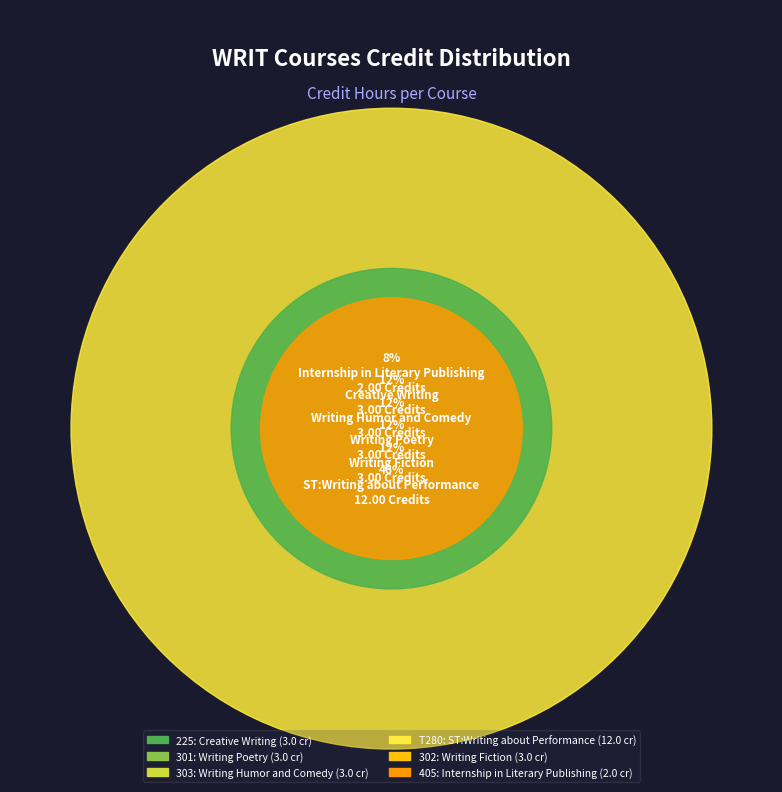

What is the ratio of the value at 225 to the value at T280?

0.2